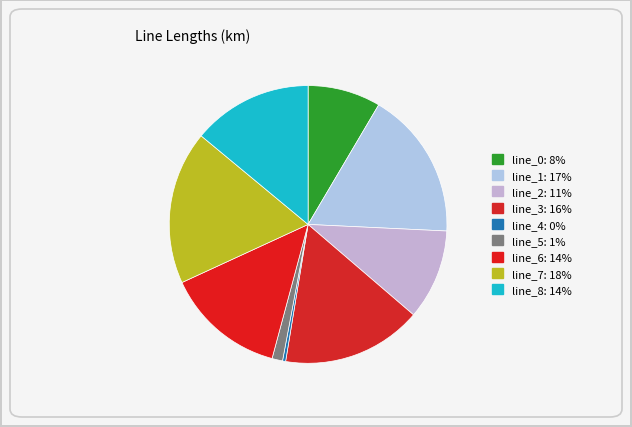

How many slices are in this pie chart?

9